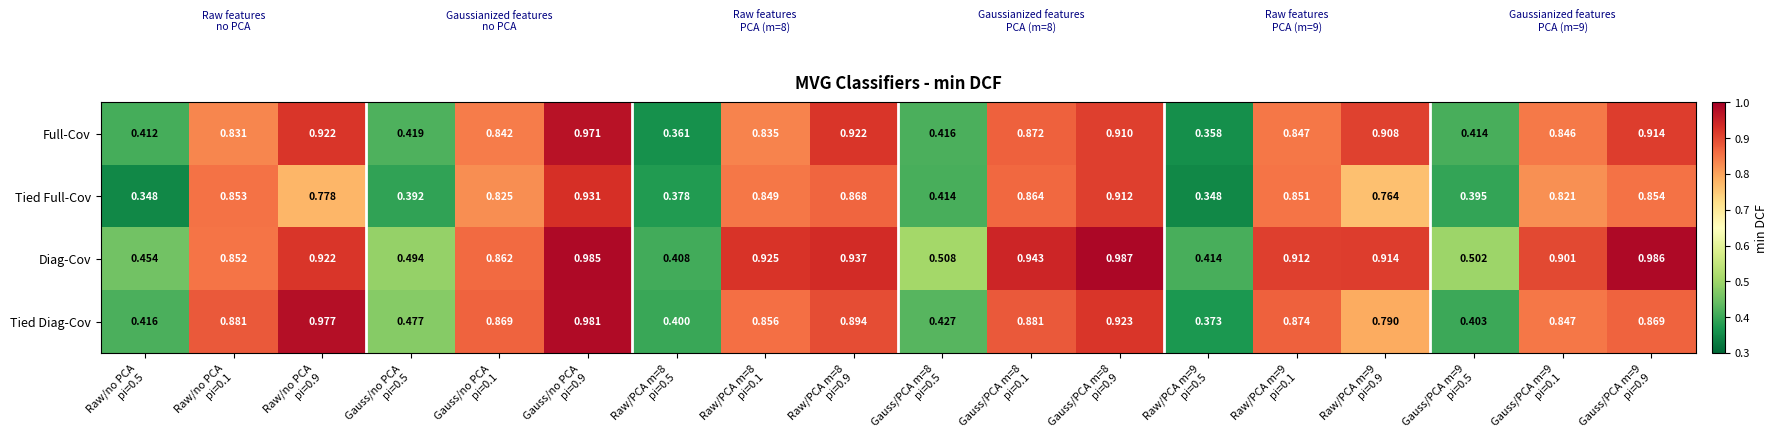

Rank the series by their maximum value, from lowest to highest.

Tied Full-Cov, Full-Cov, Tied Diag-Cov, Diag-Cov